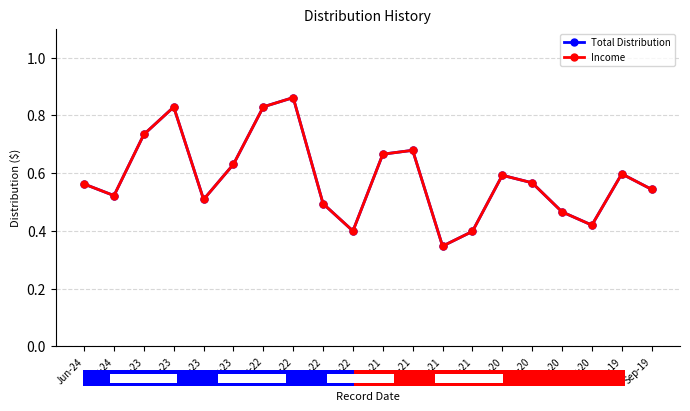

What is the label of the 3rd bar from the right?

Mar-20